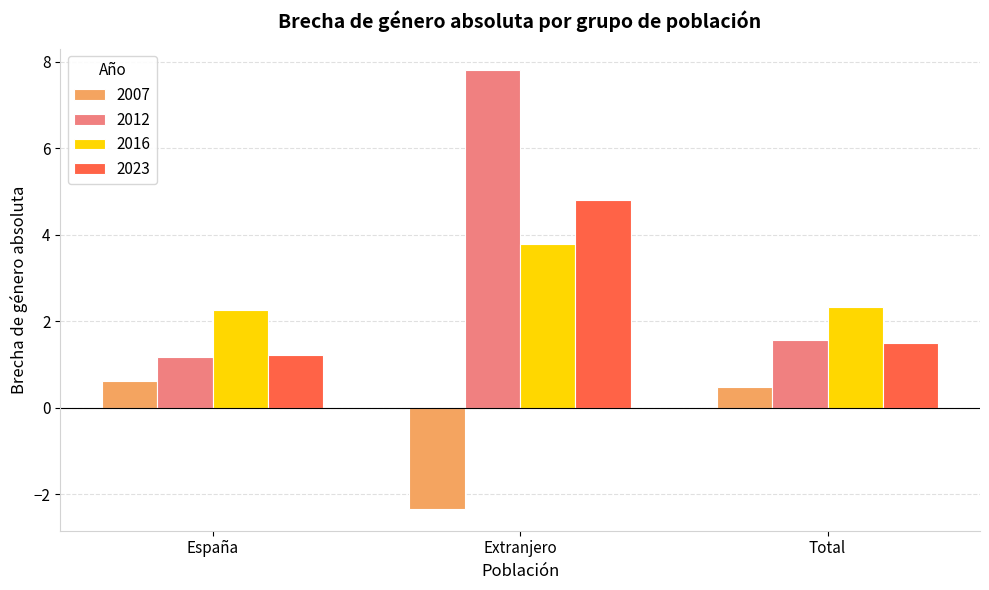

Which series has the largest total across all categories?

2012